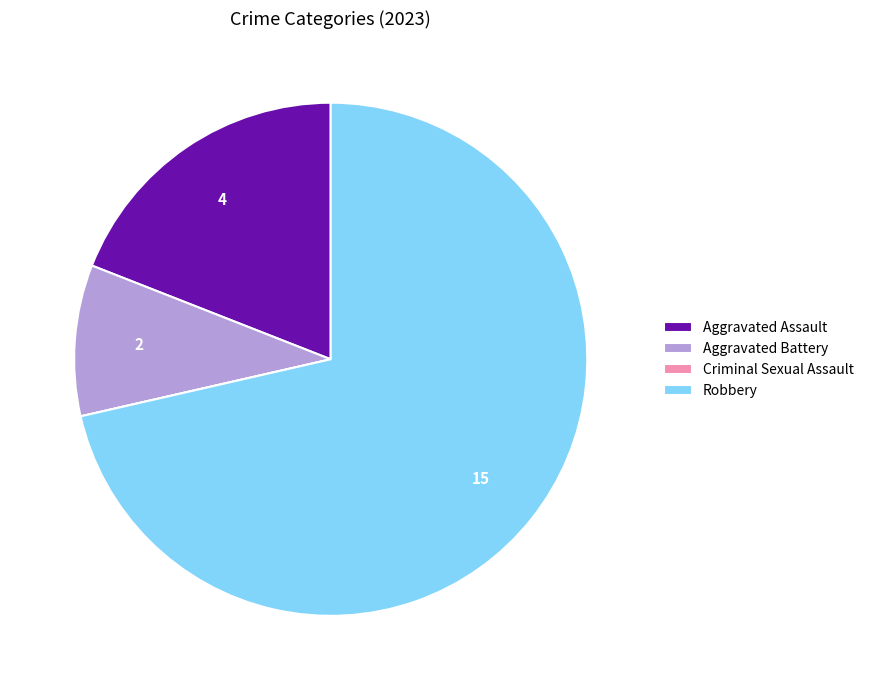

What is the largest slice in the pie chart?

Robbery